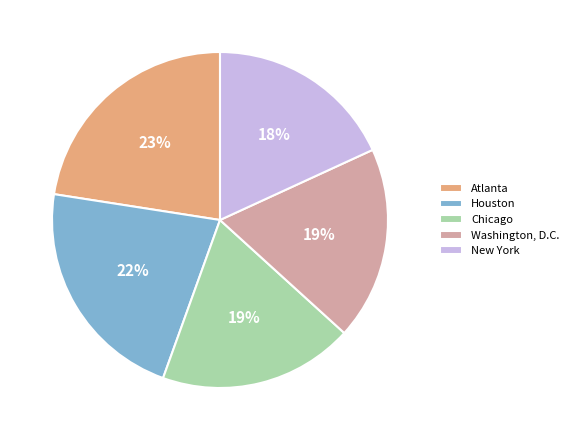

Is the sum of Chicago and Atlanta greater than half?

No